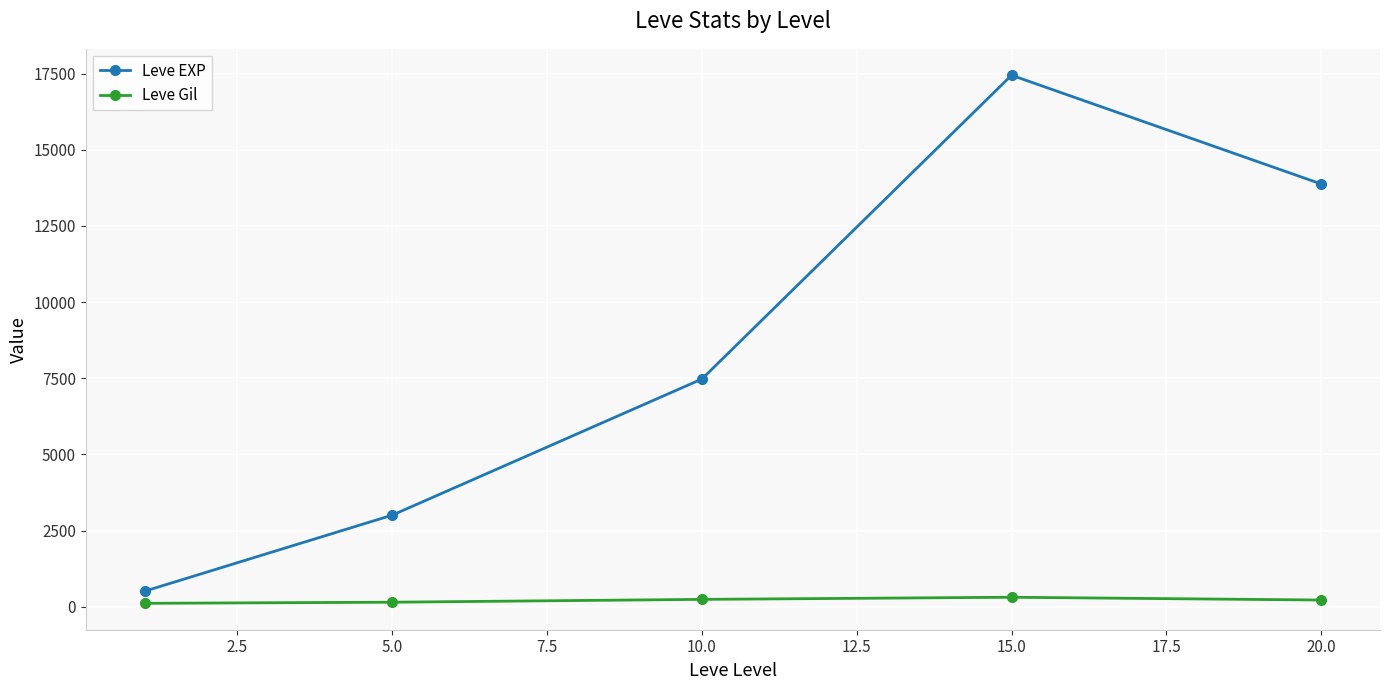

Does the chart have visible grid lines?

Yes